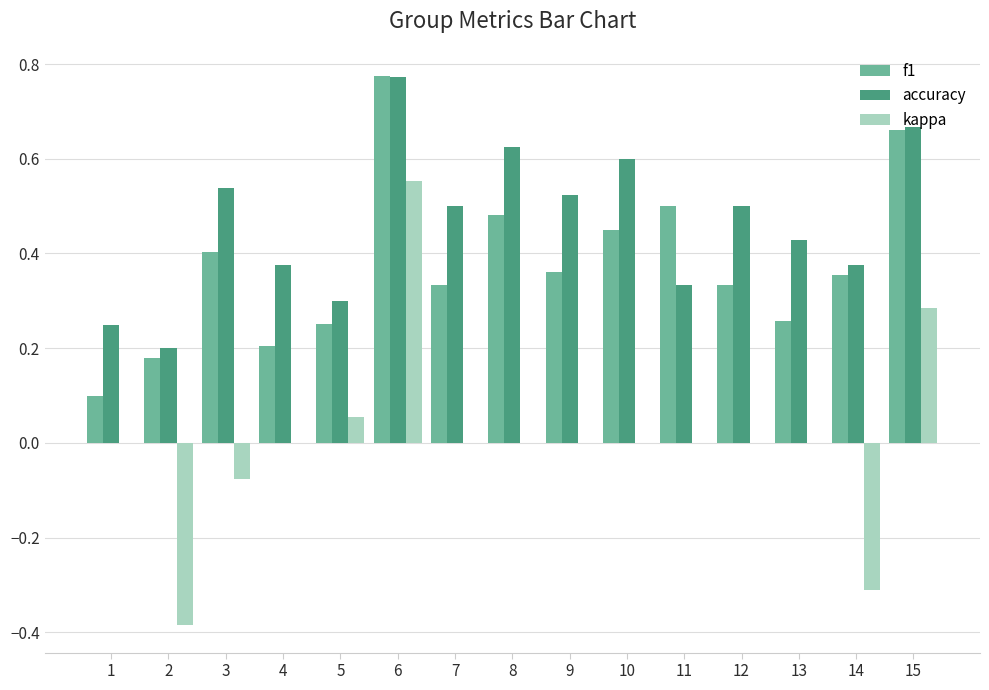

True or false: kappa has a value of 0.0 at 4.

True